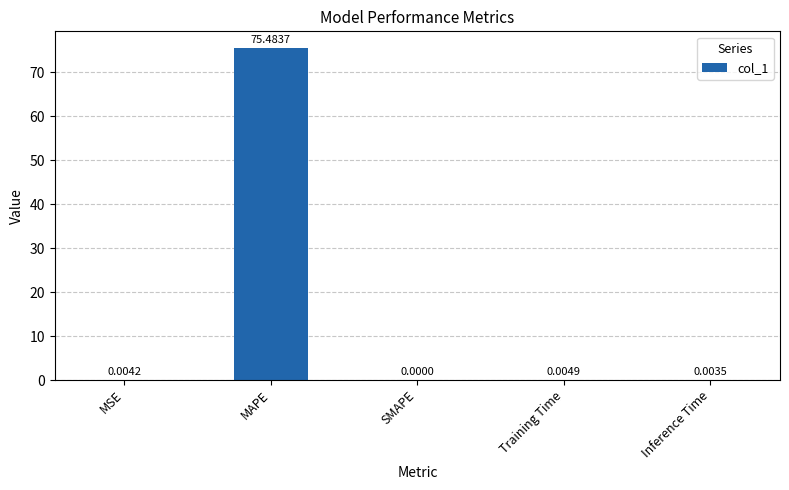

Which label corresponds to the largest value in the chart?

MAPE